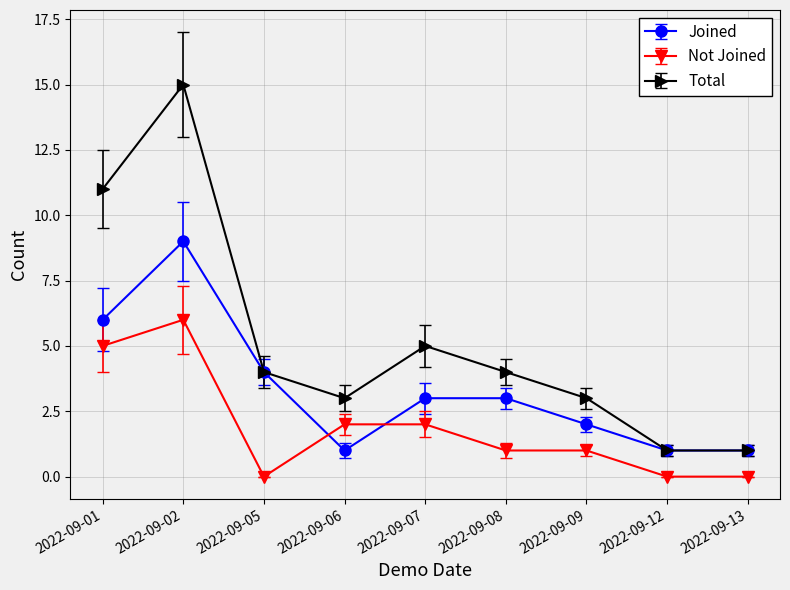

What is the sum of all Not Joined values?

17